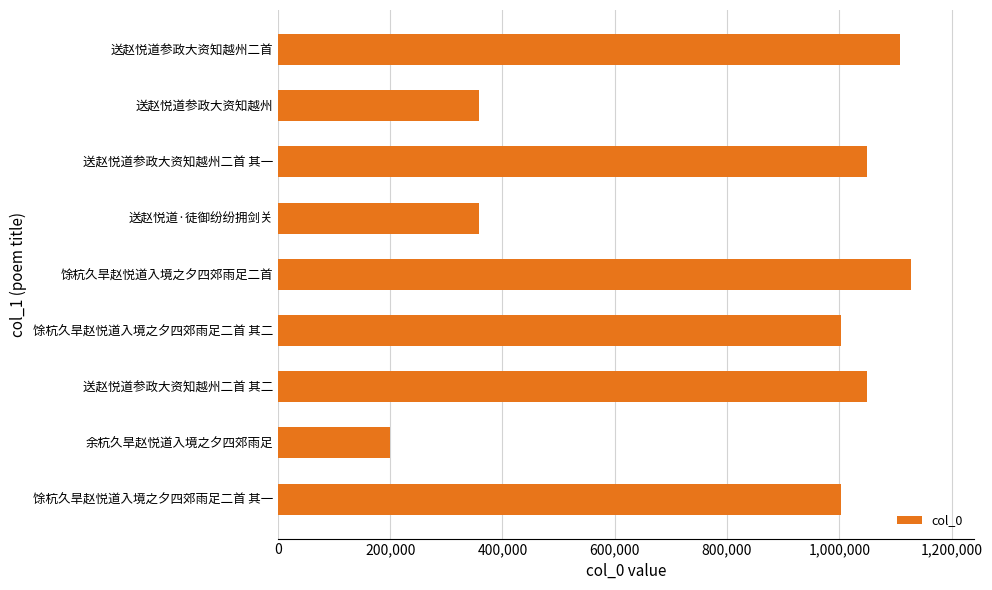

Is it true that the value at 送赵悦道参政大资知越州 is 358892?

True